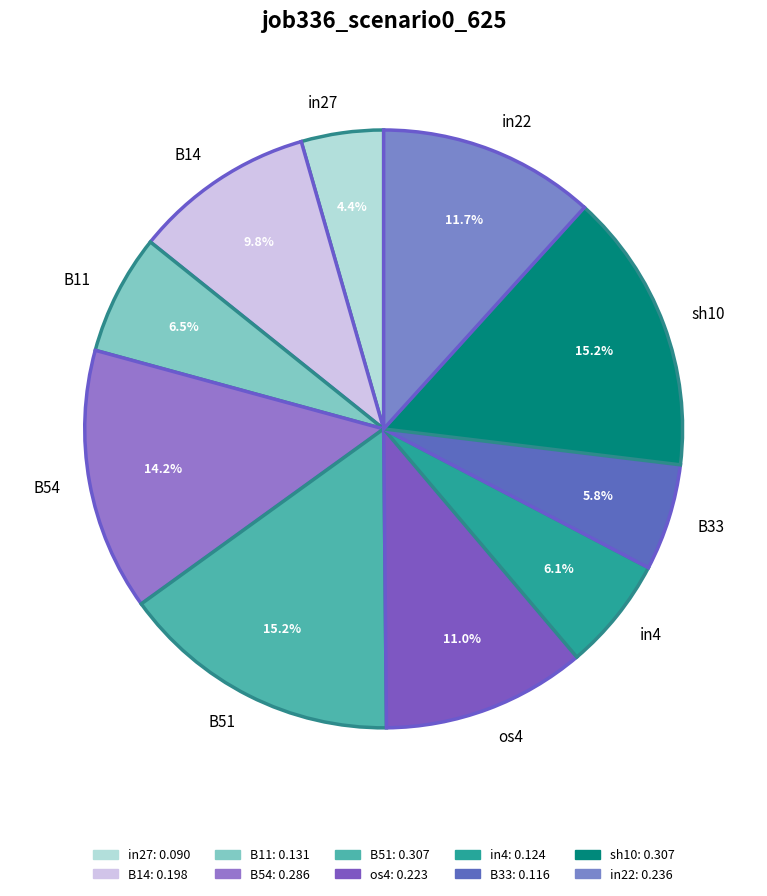

Is there any slice that represents more than half of the pie?

No